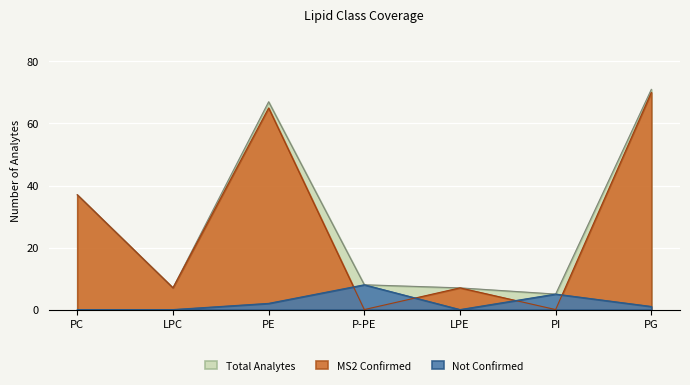

How many positive values does the MS2 Confirmed series have?

5